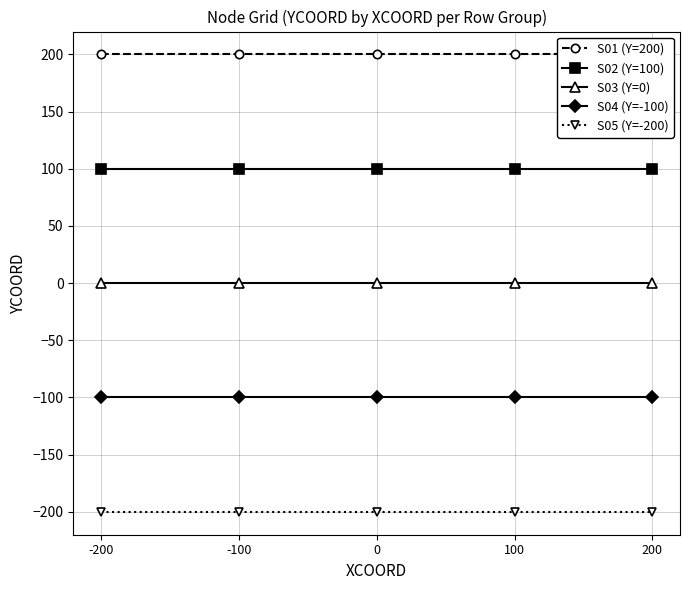

The value of S02 (Y=100) at -100 is 100. True or false?

True